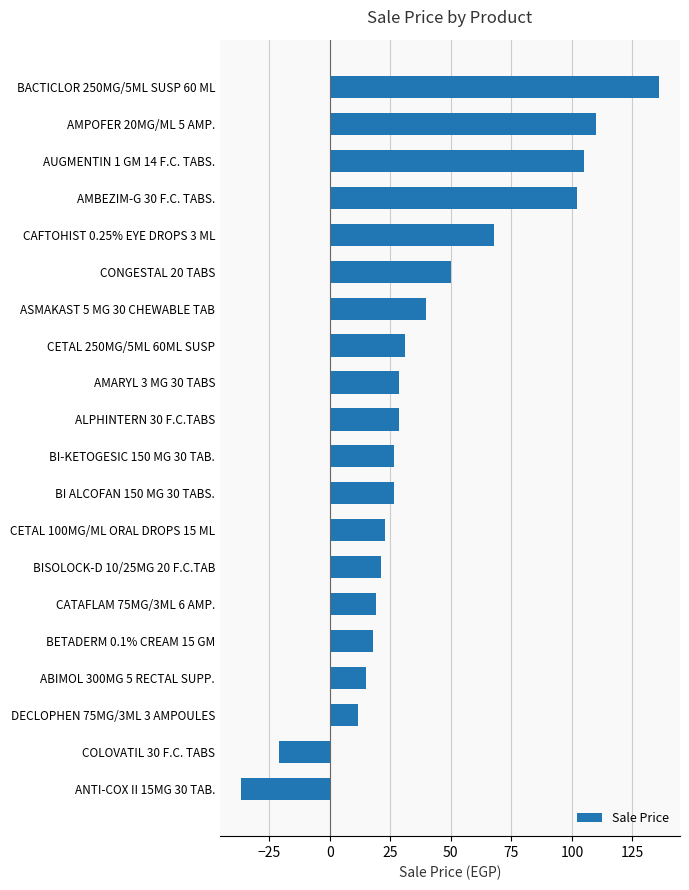

Reading bottom to top, what are all the values shown in this chart?

ANTI-COX II 15MG 30 TAB.=-36.6	COLOVATIL 30 F.C. TABS=-20.8	DECLOPHEN 75MG/3ML 3 AMPOULES=11.9	ABIMOL 300MG 5 RECTAL SUPP.=15.0	BETADERM 0.1% CREAM 15 GM=18.0	CATAFLAM 75MG/3ML 6 AMP.=19.2	BISOLOCK-D 10/25MG 20 F.C.TAB=21.0	CETAL 100MG/ML ORAL DROPS 15 ML=23.0	BI ALCOFAN 150 MG 30 TABS.=26.7	BI-KETOGESIC 150 MG 30 TAB.=26.7	ALPHINTERN 30 F.C.TABS=28.7	AMARYL 3 MG 30 TABS=28.7	CETAL 250MG/5ML 60ML SUSP=31.0	ASMAKAST 5 MG 30 CHEWABLE TAB=39.6	CONGESTAL 20 TABS=50.0	CAFTOHIST 0.25% EYE DROPS 3 ML=68.0	AMBEZIM-G 30 F.C. TABS.=102.0	AUGMENTIN 1 GM 14 F.C. TABS.=105.0	AMPOFER 20MG/ML 5 AMP.=110.0	BACTICLOR 250MG/5ML SUSP 60 ML=136.0